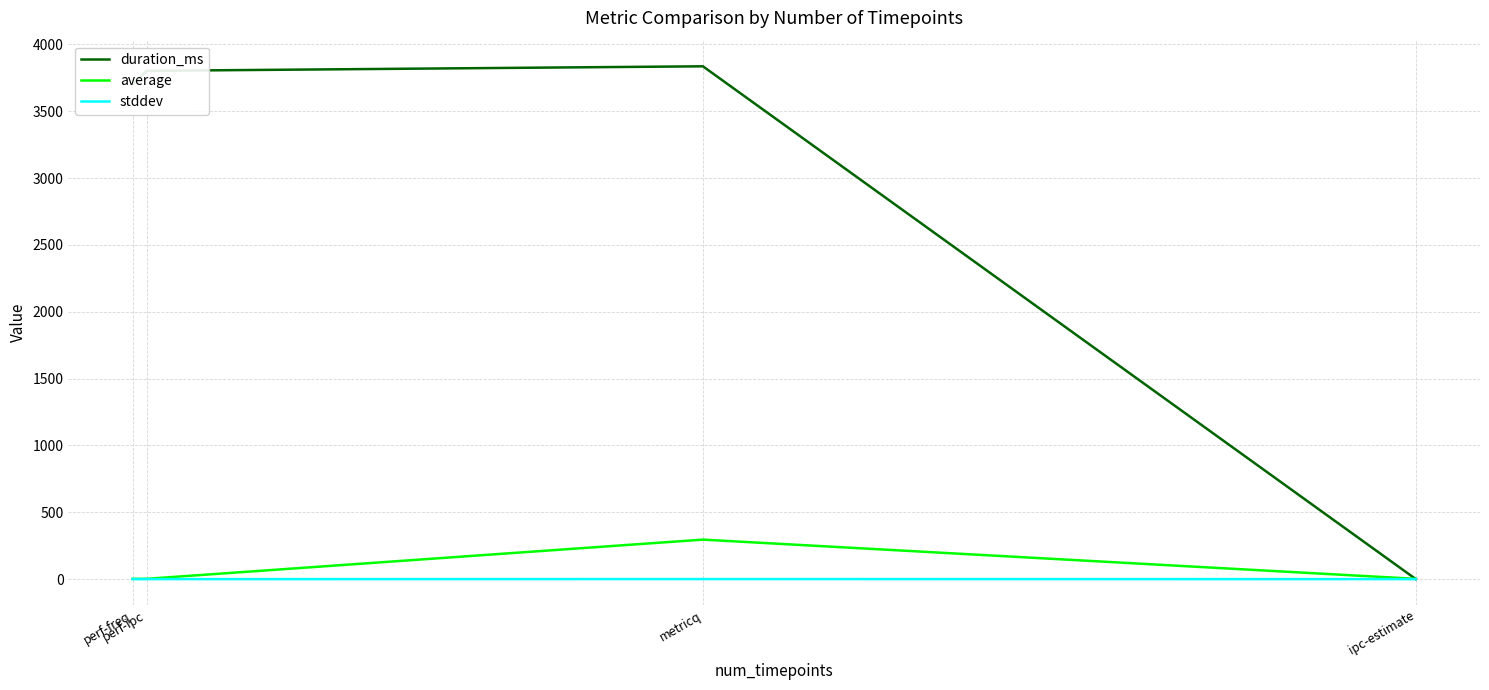

Which series has the widest spread of values?

duration_ms